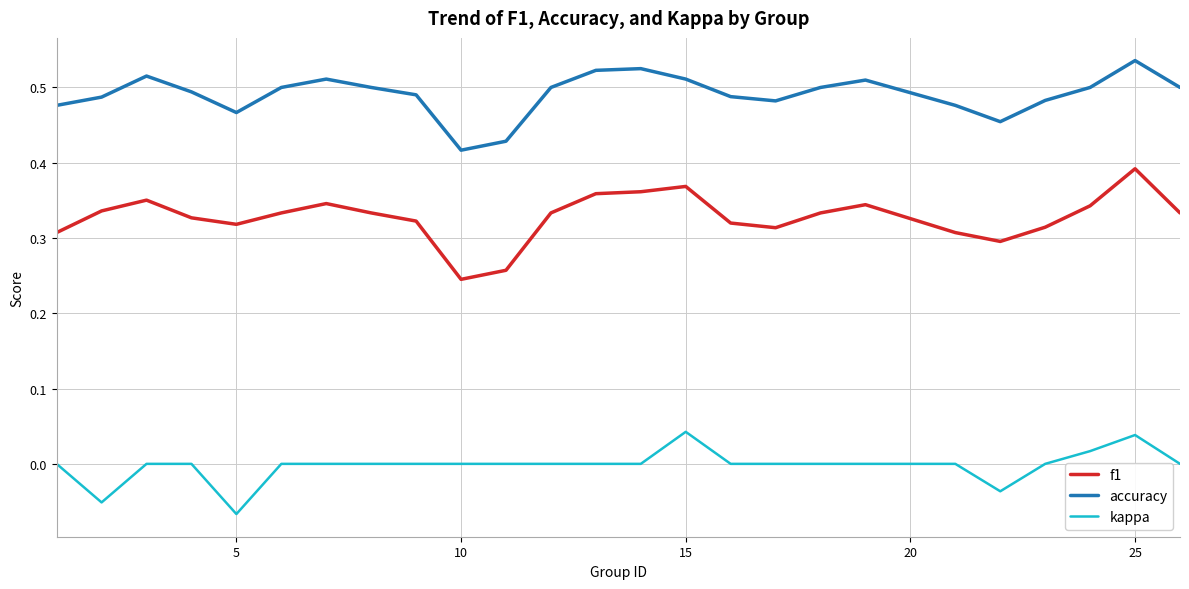

True or false: kappa and accuracy intersect in this chart.

False